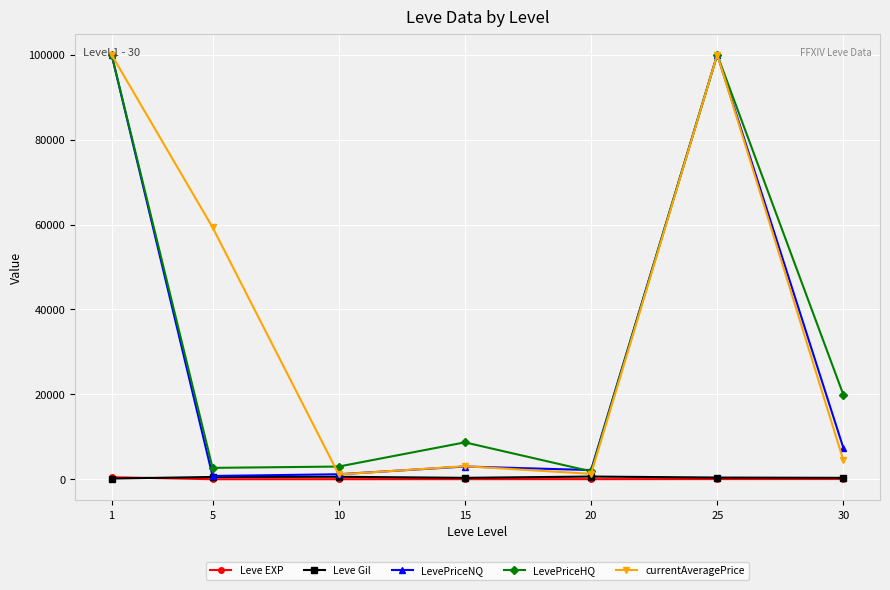

Where is the first local maximum for LevePriceHQ?

15